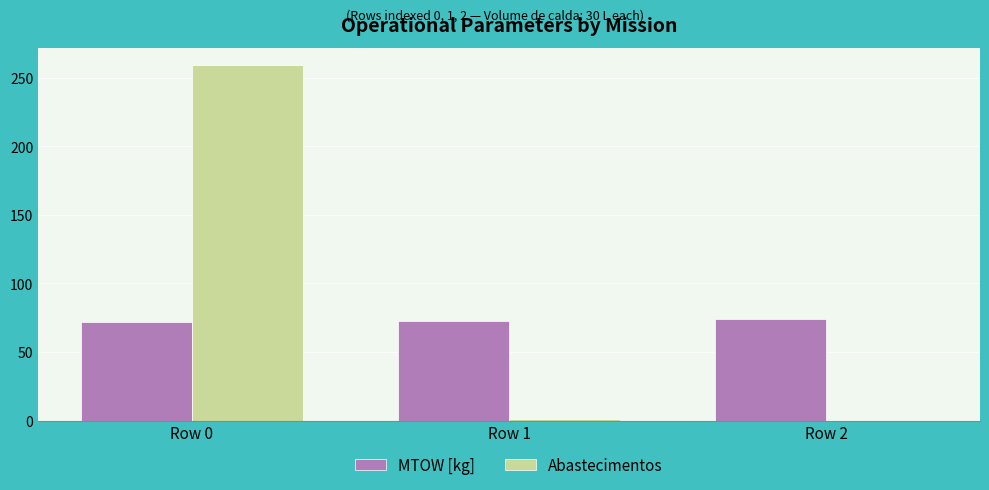

What is the maximum value for MTOW [kg]?

73.9